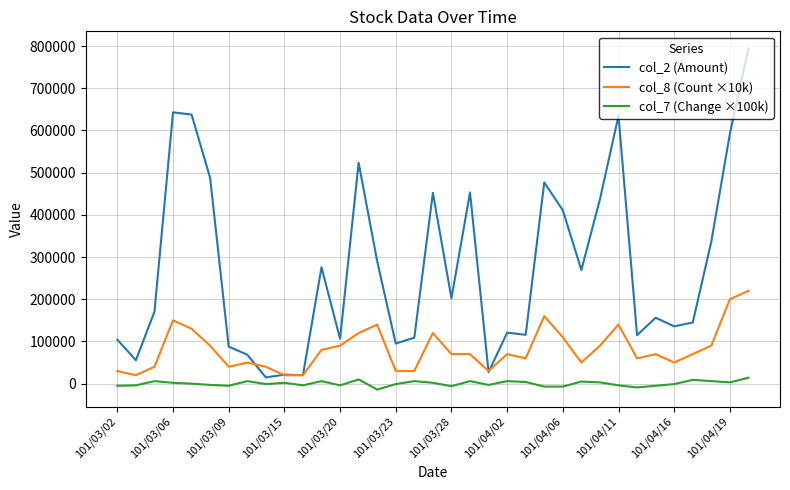

Which series has the widest spread of values?

col_2 (Amount)